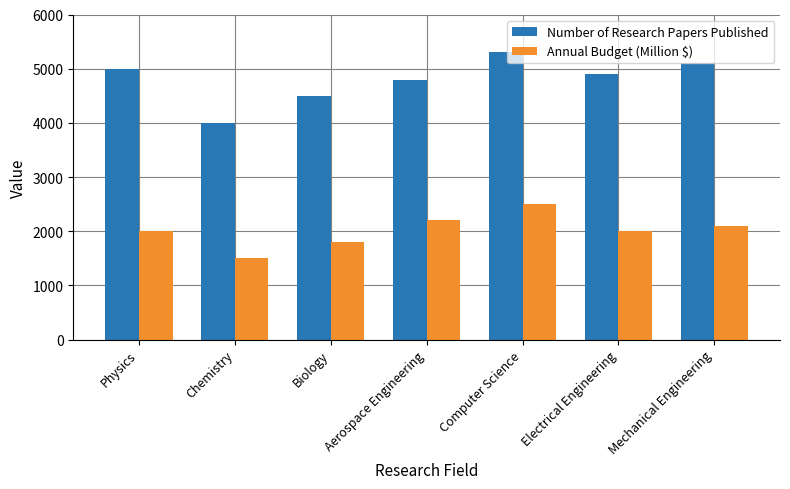

Which category has the highest value across all series?

Computer Science